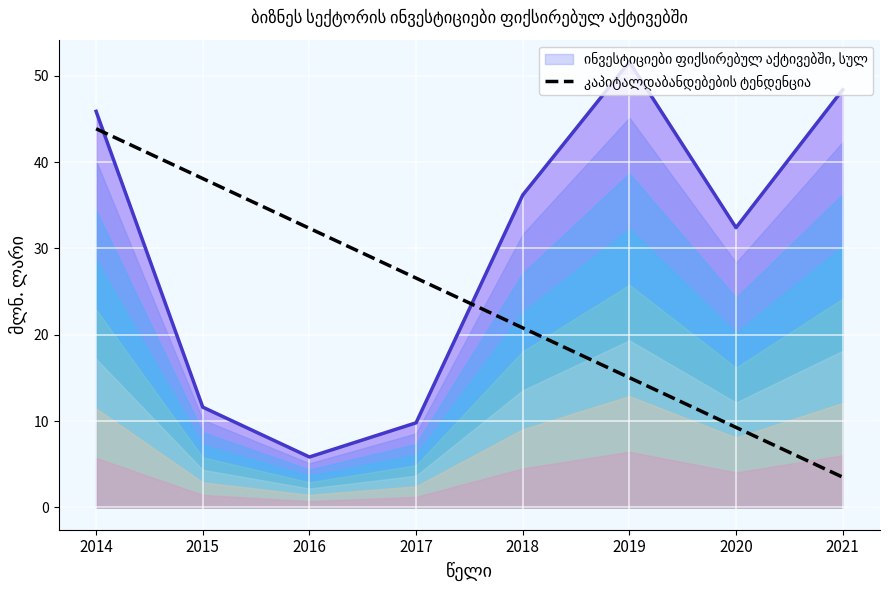

Reading right to left, transcribe all the data shown in this chart.

2021=3.5	2020=9.3	2019=15.0	2018=20.8	2017=26.6	2016=32.3	2015=38.1	2014=43.9